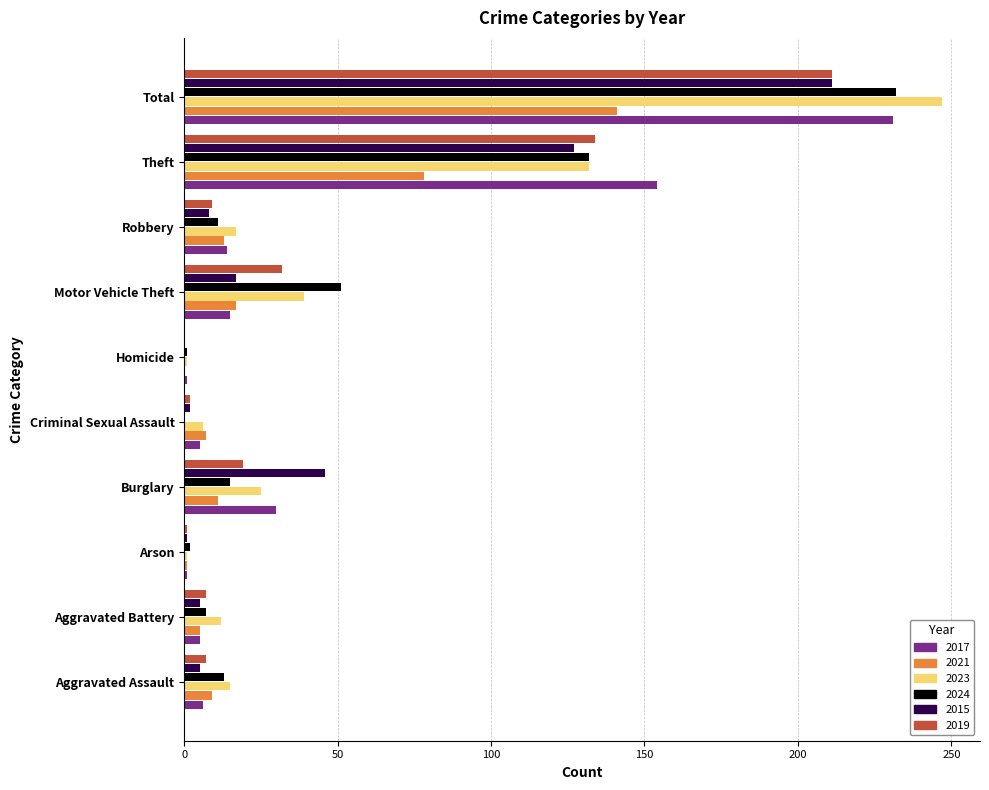

Which series has the largest total across all categories?

2023